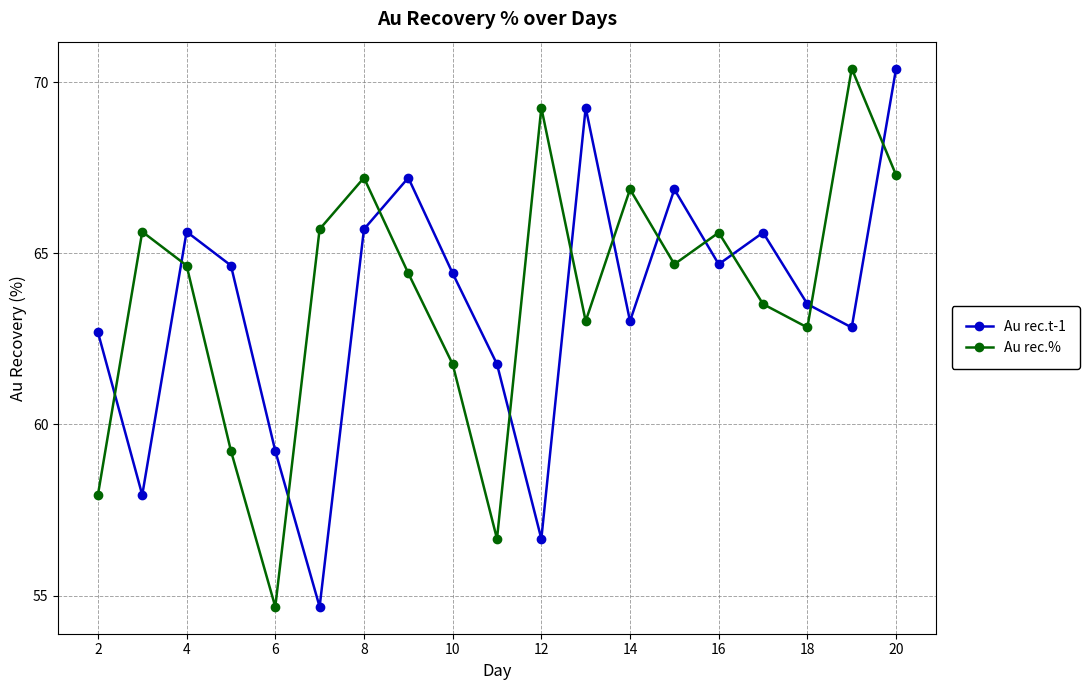

At how many categories does at least one series exceed 57?

19